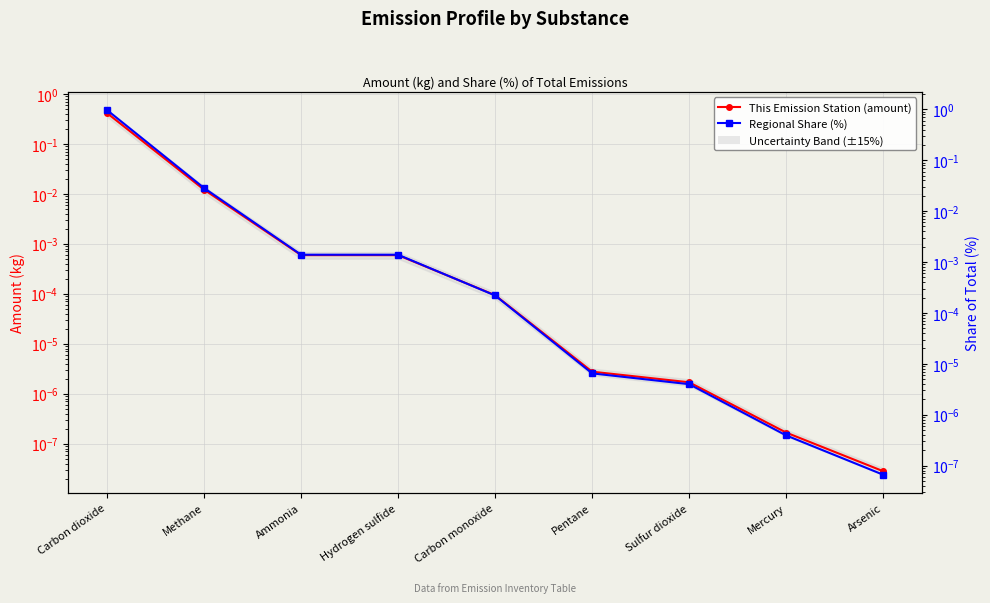

At which label does Regional Share (%) reach its peak?

Carbon dioxide